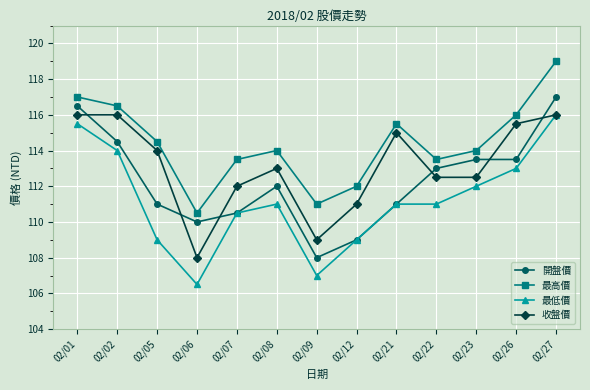

Is the value of 最低價 at 02/26 greater than the value of 收盤價 at 02/12?

Yes